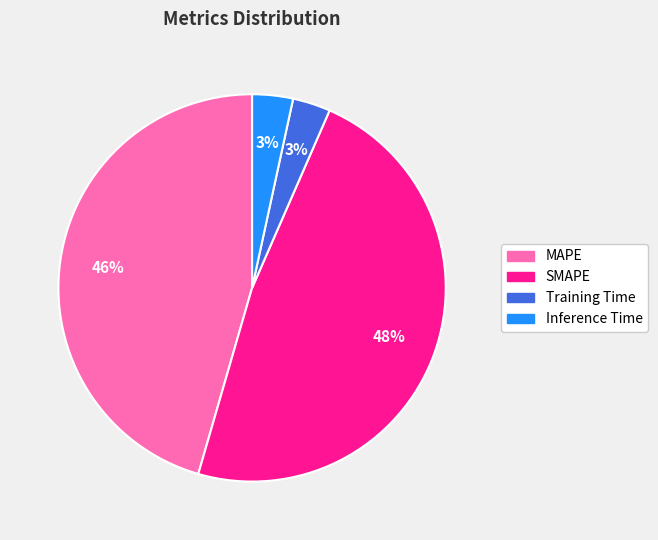

Combined, do SMAPE and Training Time account for over 50%?

Yes